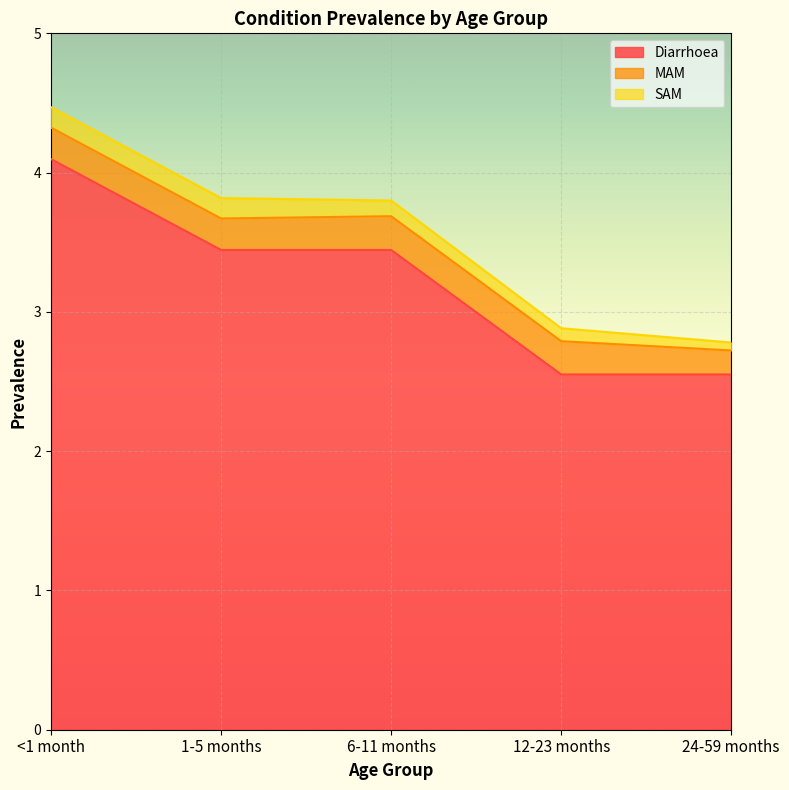

How many values in the Diarrhoea series exceed 3?

3